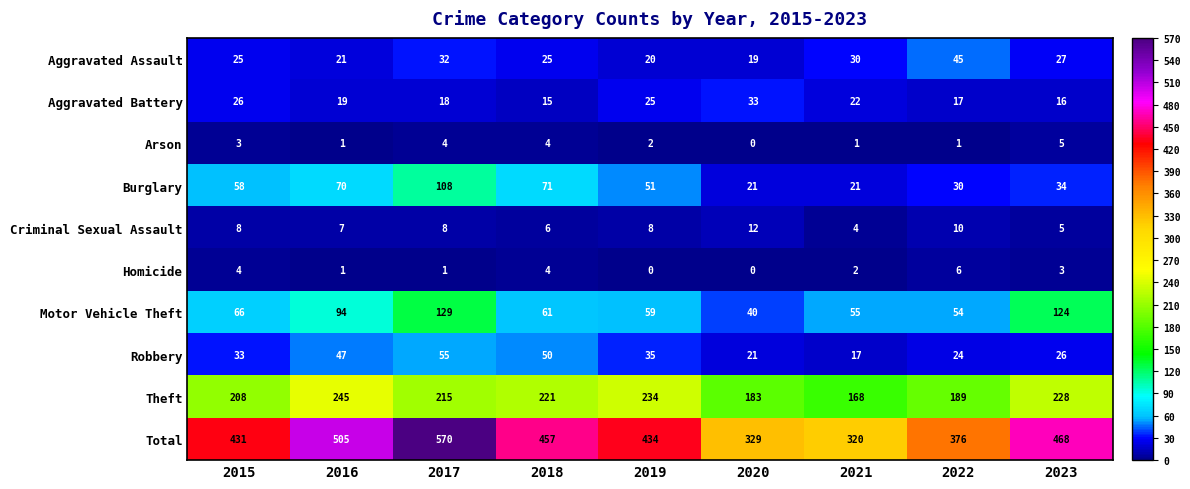

Which category has the highest value in the Criminal Sexual Assault series?

2020